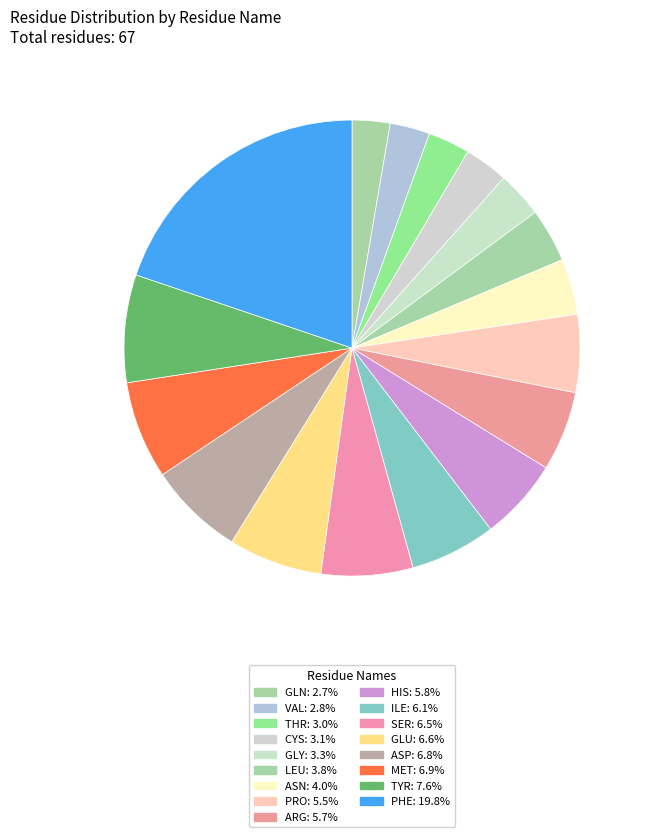

Does GLN account for over 50% of the chart?

No